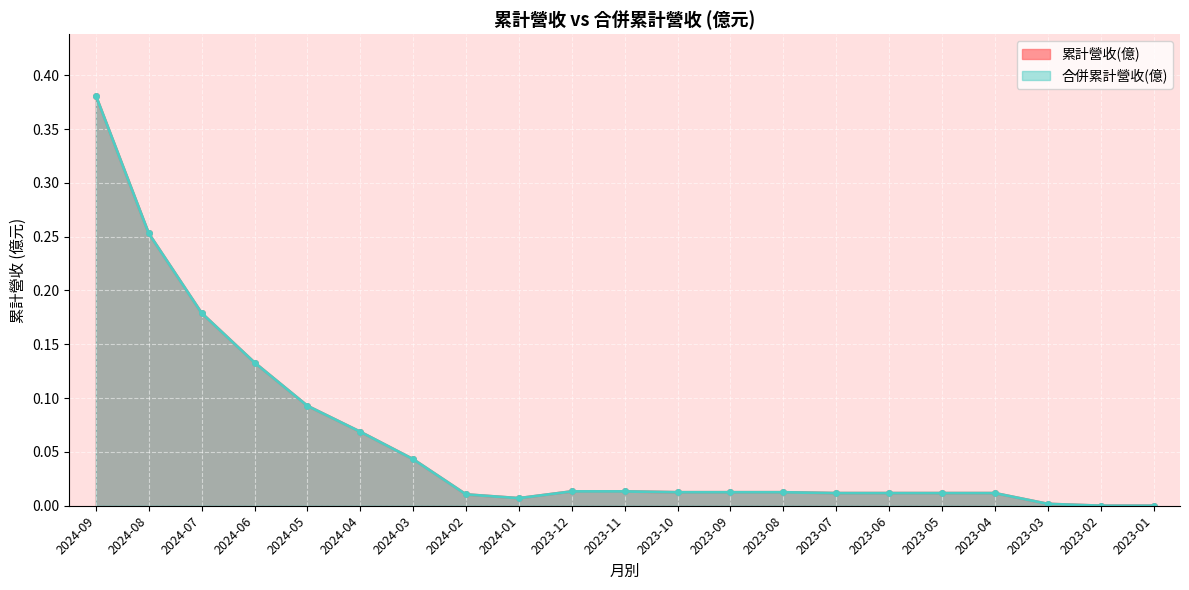

Reading right to left, what are all the values shown in this chart?

累計營收(億): 0.0	0.0	0.0	0.0	0.0	0.0	0.0	0.0	0.0	0.0	0.0	0.0	0.0	0.0	0.0	0.1	0.1	0.1	0.2	0.3	0.4
合併累計營收(億): 0.0	0.0	0.0	0.0	0.0	0.0	0.0	0.0	0.0	0.0	0.0	0.0	0.0	0.0	0.0	0.1	0.1	0.1	0.2	0.3	0.4